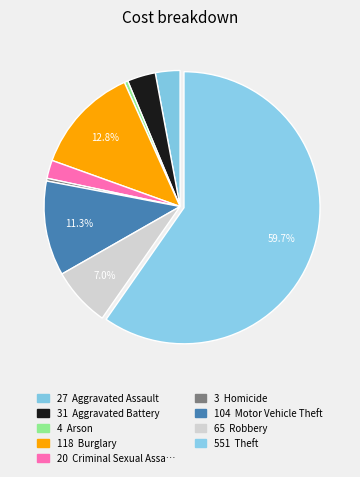

Count the number of slices in the pie.

9